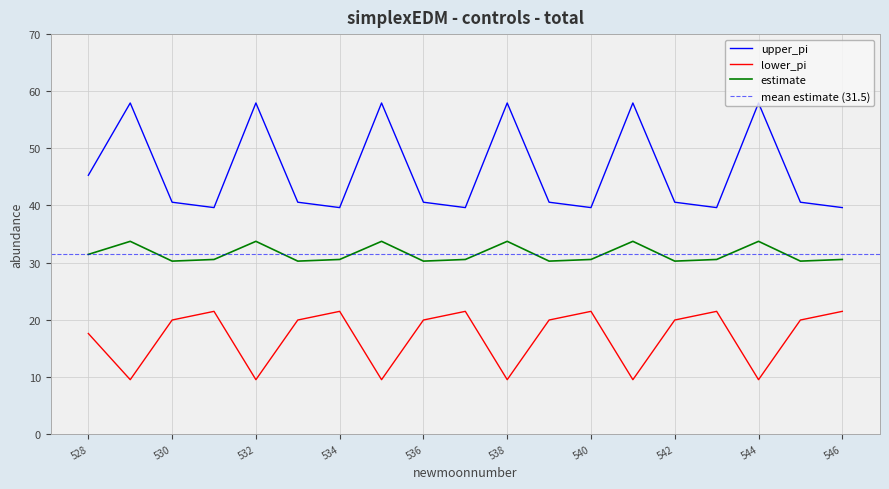

What is the spread (max minus min) of values at 541?

48.5